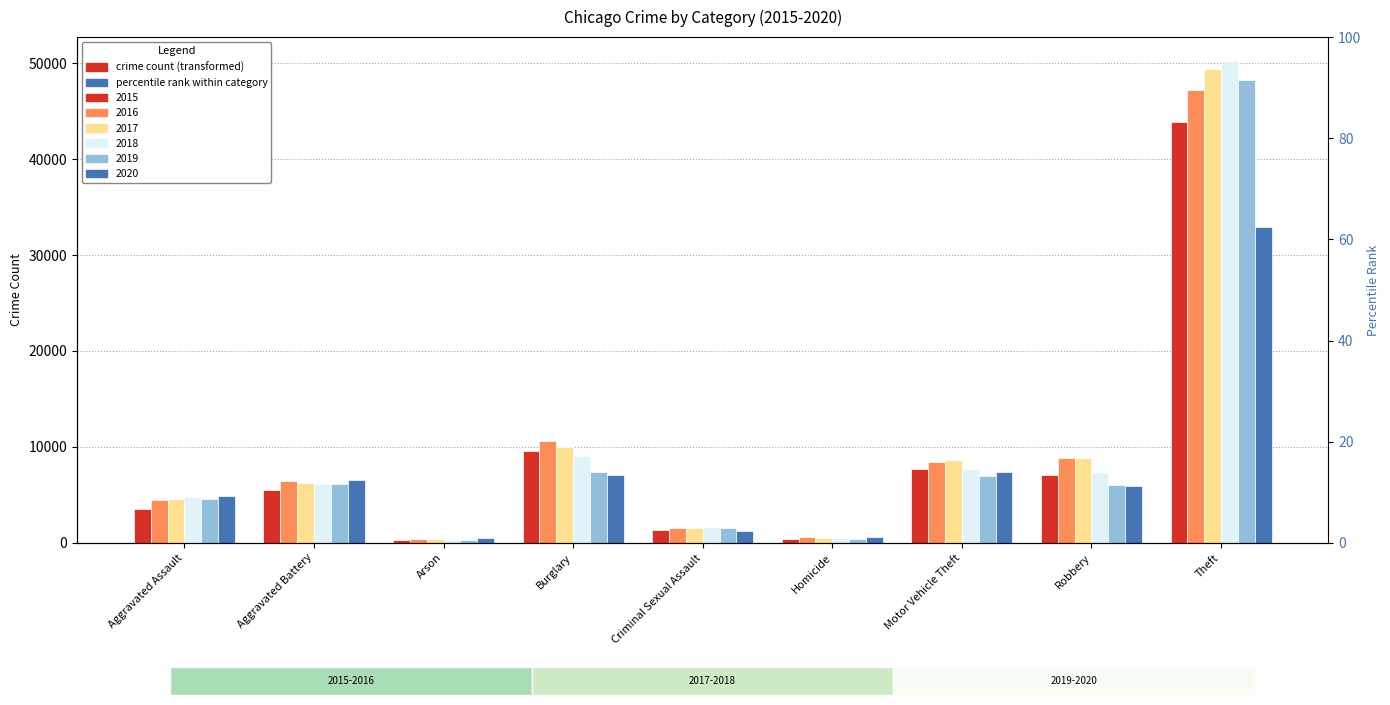

Count the number of categories in the chart.

9